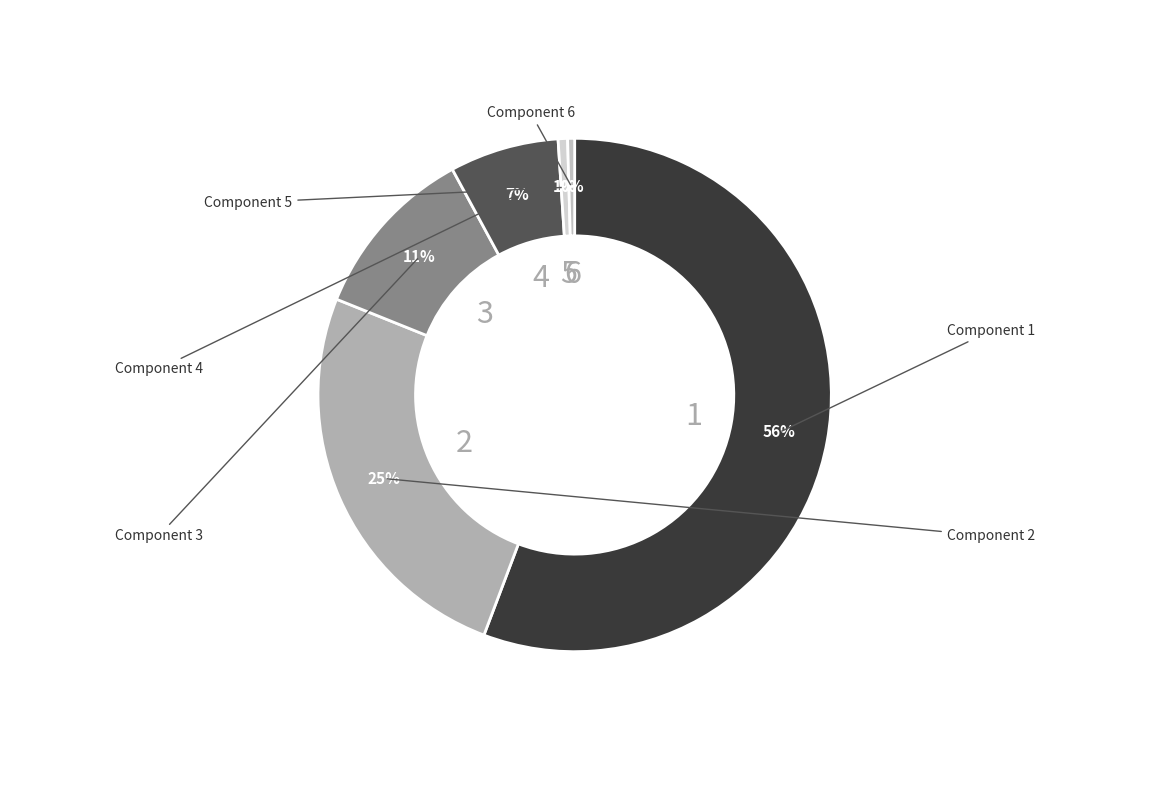

Combined, do 3 and 4 account for over 50%?

No